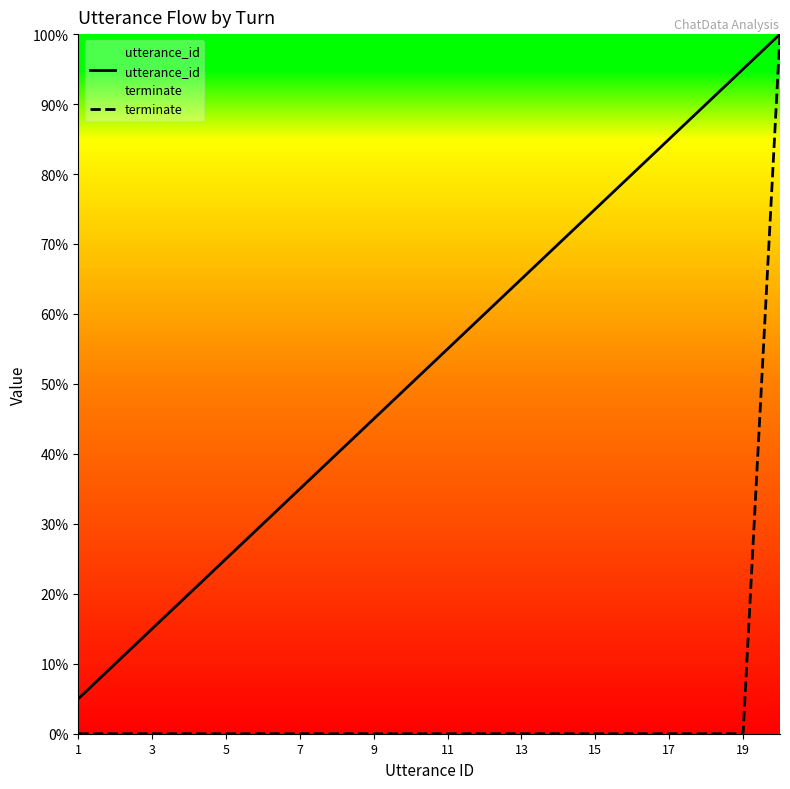

What is the sum of all terminate values?

20